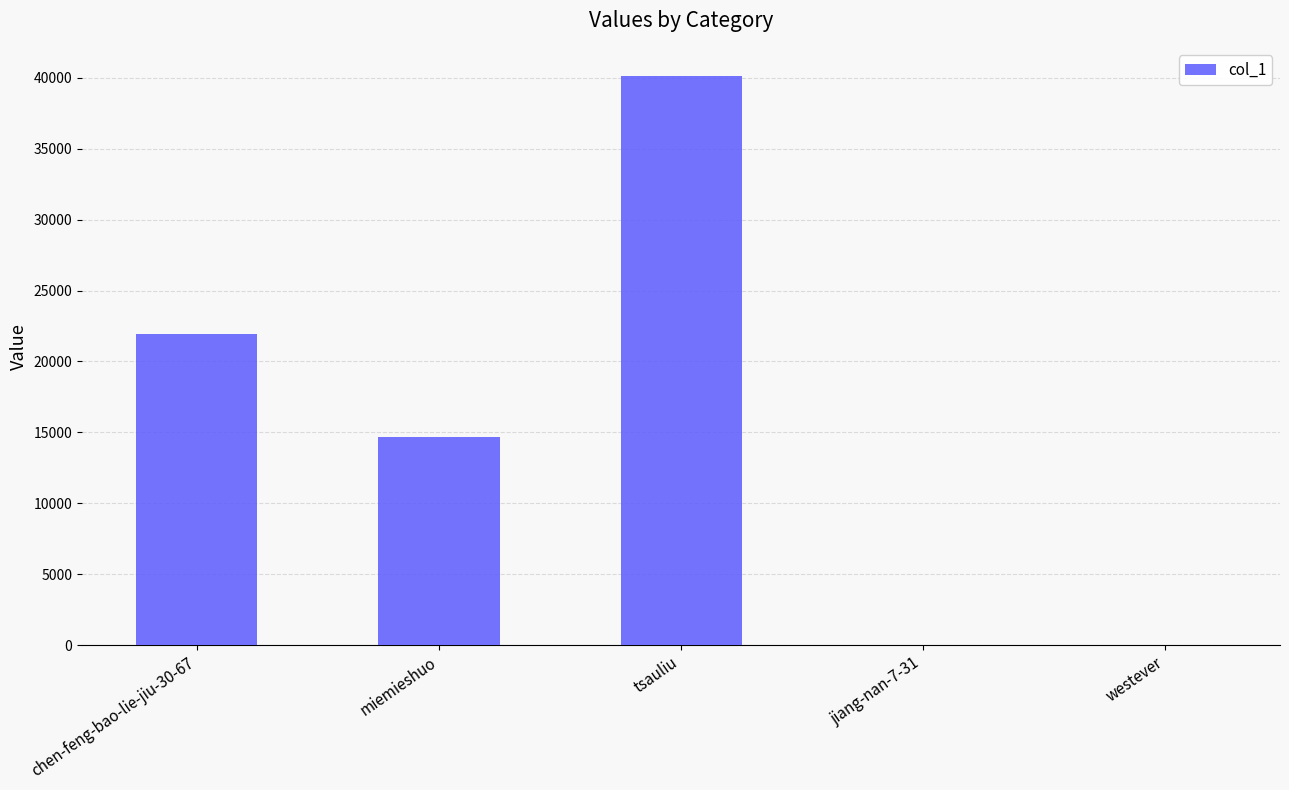

Which category has the highest value across all series?

tsauliu